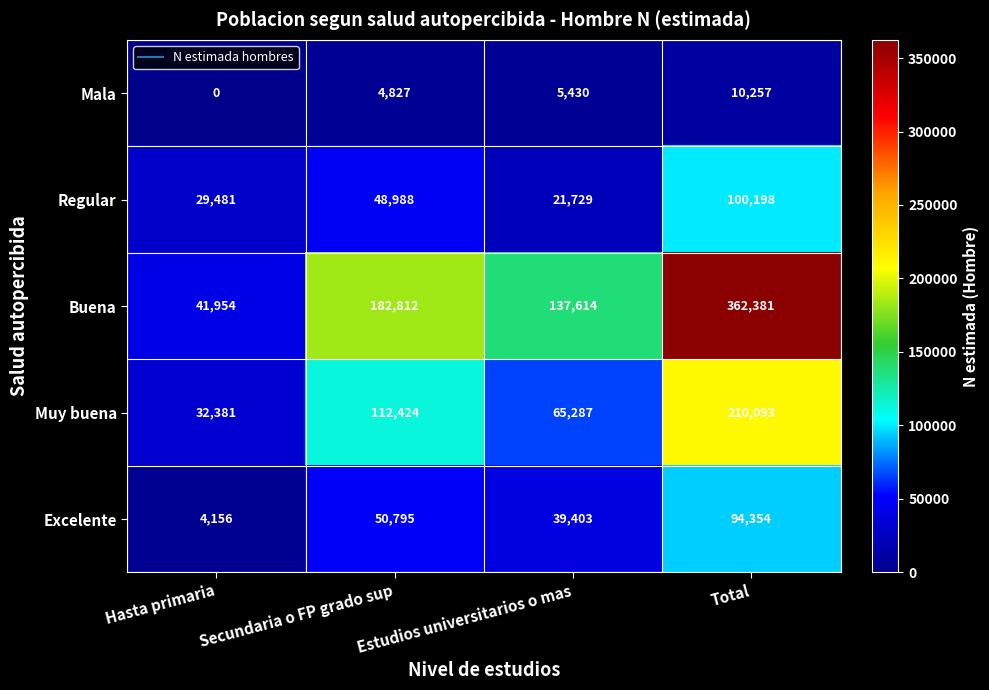

At which category is the sum across all series the highest?

Total